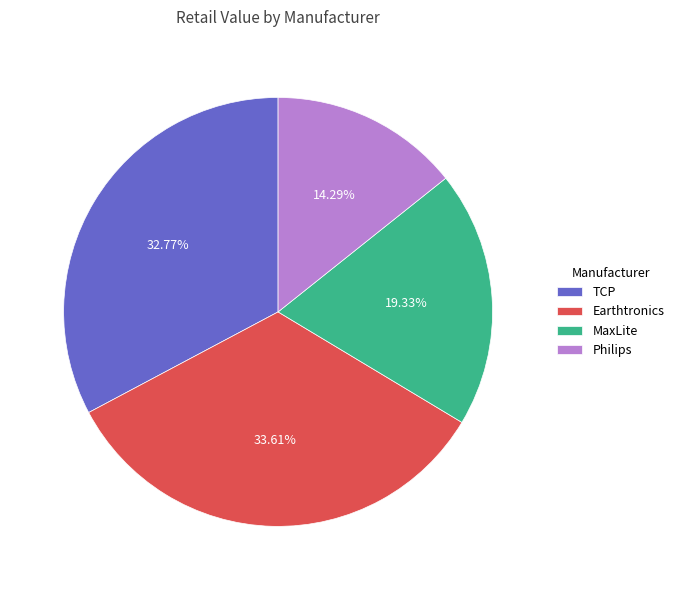

Combined, do Philips and TCP account for over 50%?

No